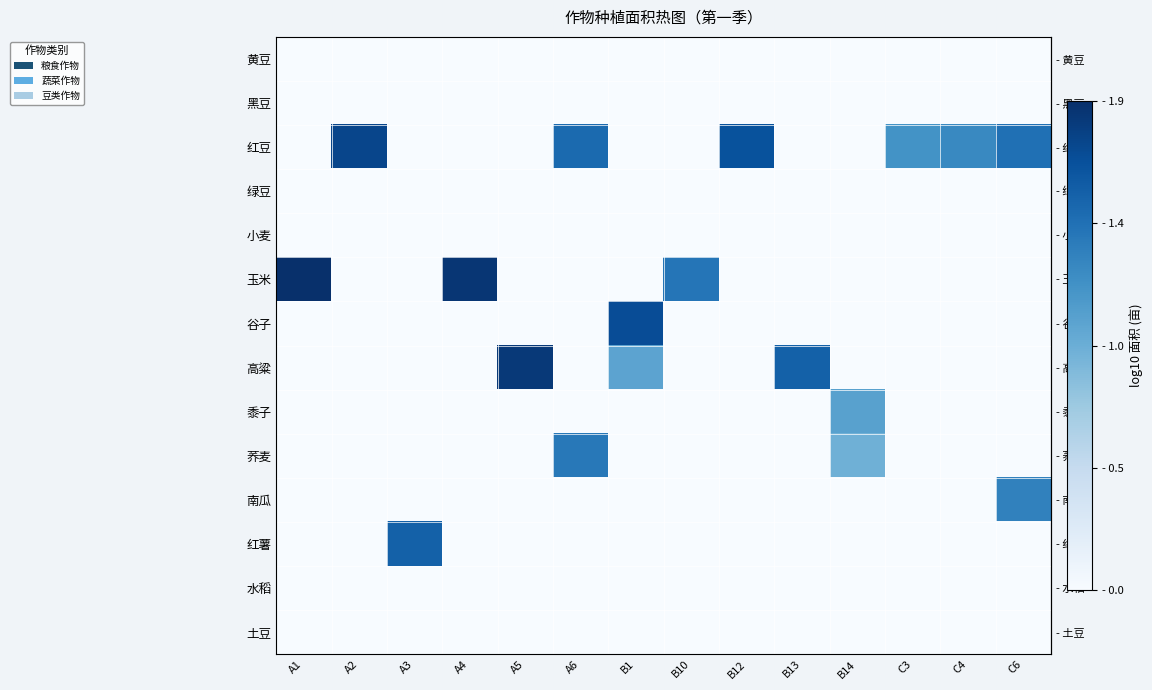

What is the maximum value shown in the chart?

1.9